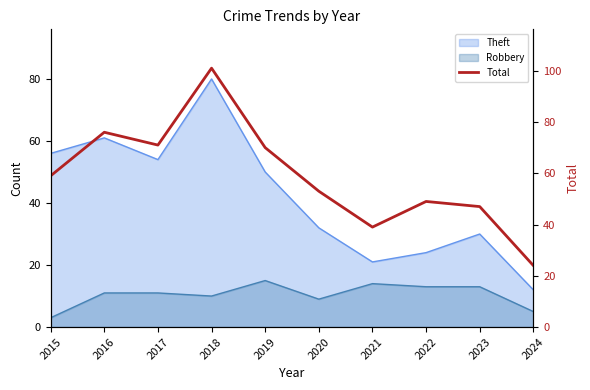

Reading left to right, what are all the values shown in this chart?

2015=59	2016=76	2017=71	2018=101	2019=70	2020=53	2021=39	2022=49	2023=47	2024=24